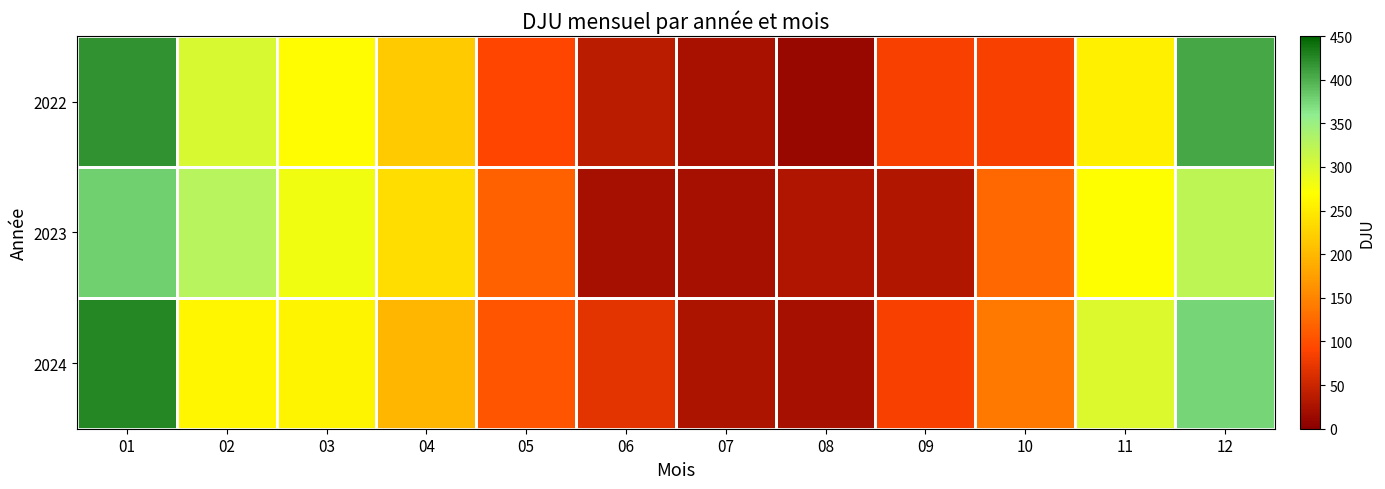

At which category is the sum across all series the highest?

01